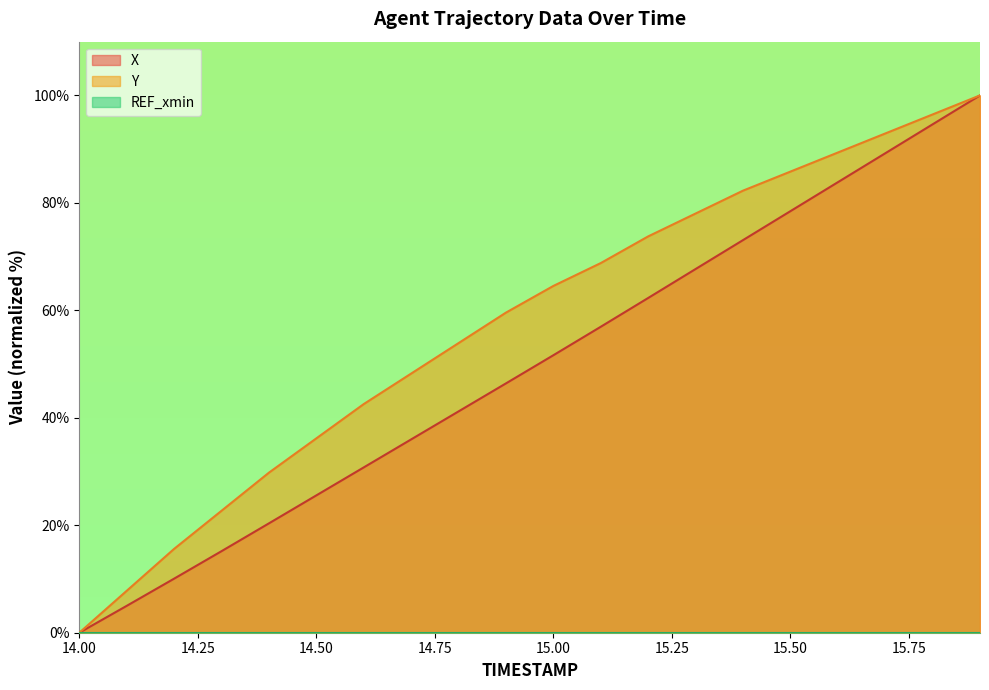

What is the total value across all series at 15.2?

136.1